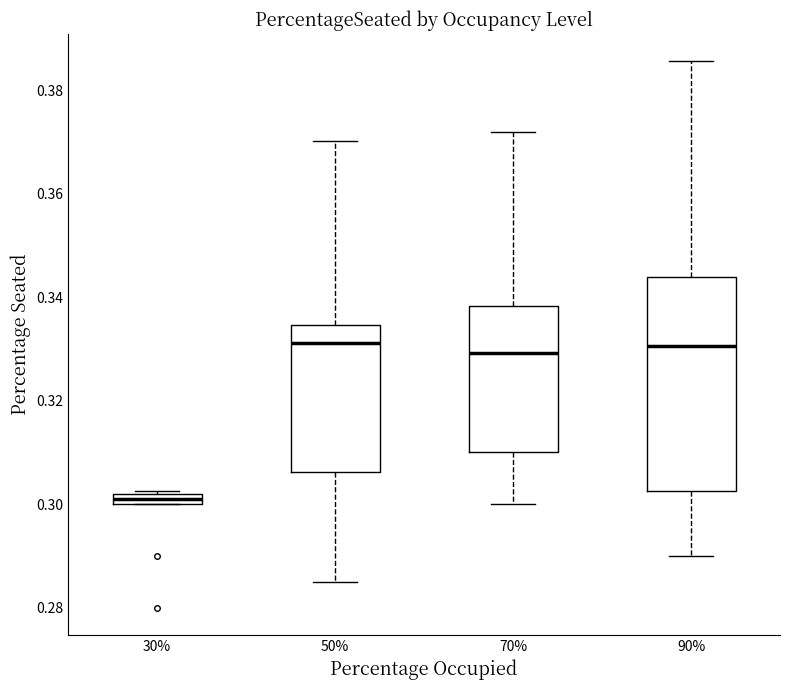

Comparing the boxes themselves (not the whiskers), which one is the tallest?

90%